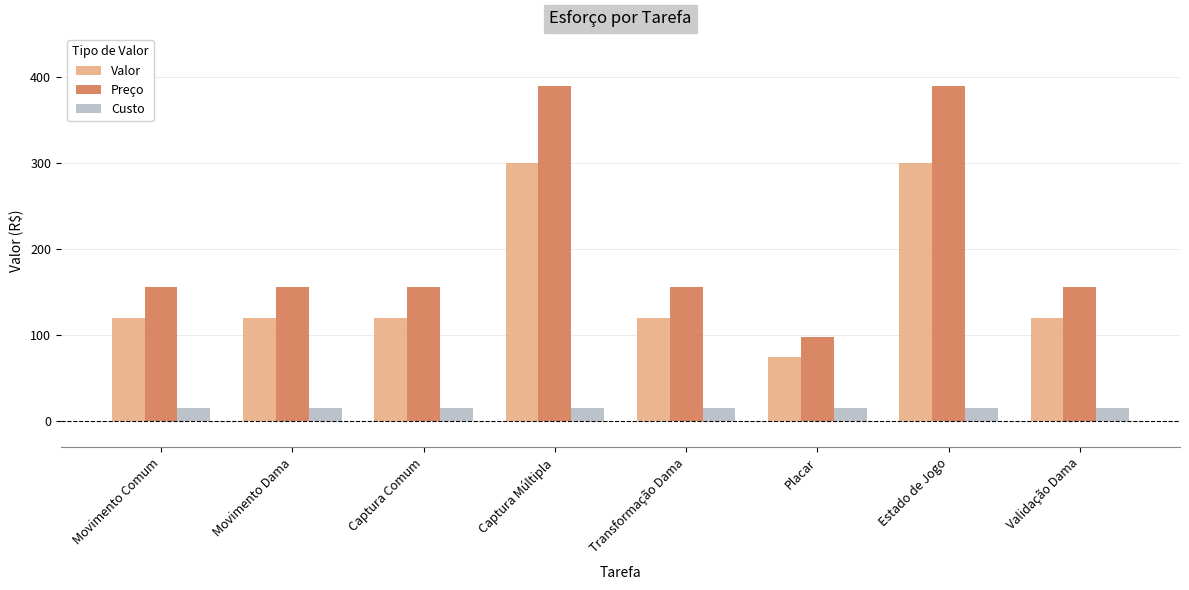

Is the value of Custo at Captura Múltipla greater than the value of Preço at Transformação Dama?

No